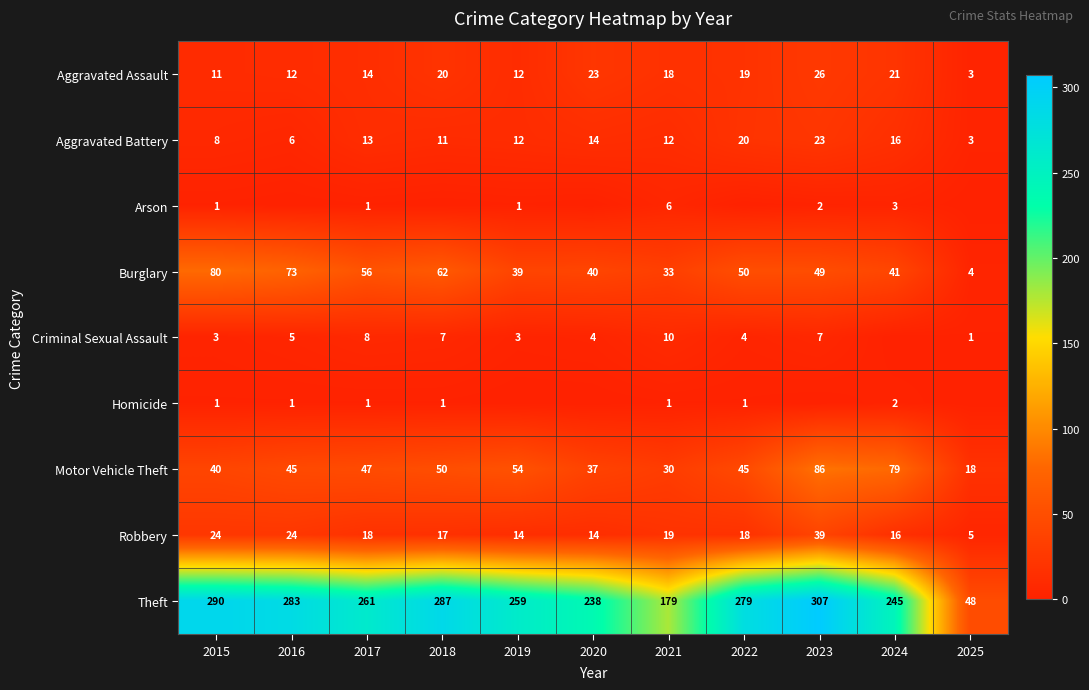

How many data points does each series have?

11